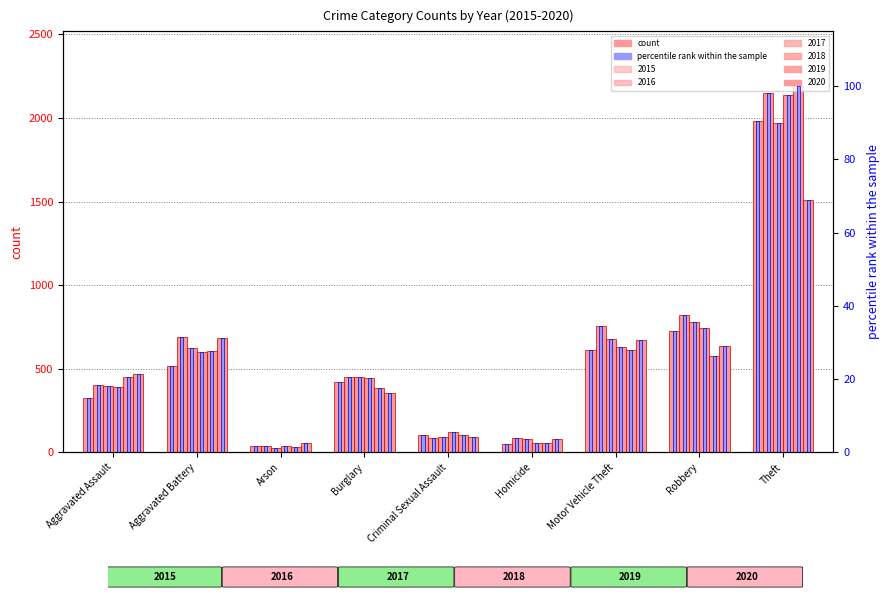

Rank the categories by percentile rank 2015 value from highest to lowest.

Theft, Robbery, Motor Vehicle Theft, Aggravated Battery, Burglary, Aggravated Assault, Criminal Sexual Assault, Homicide, Arson